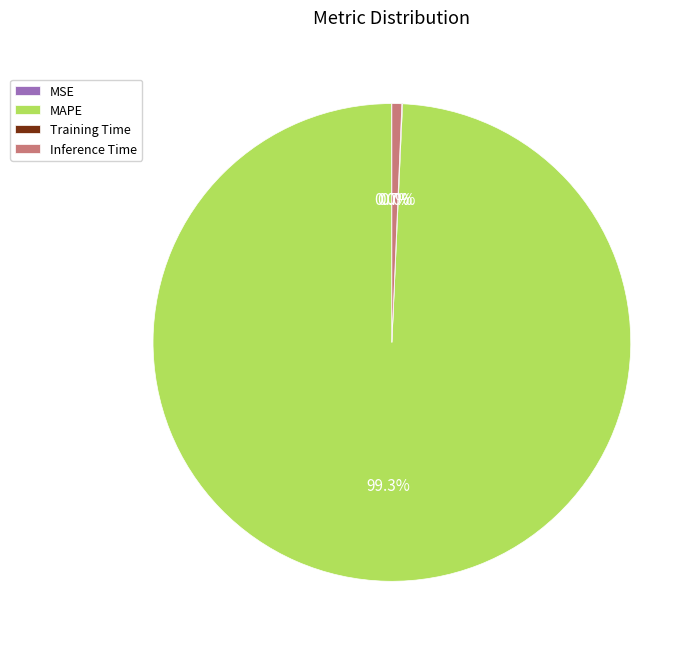

Which has a higher value, MAPE or Inference Time?

MAPE